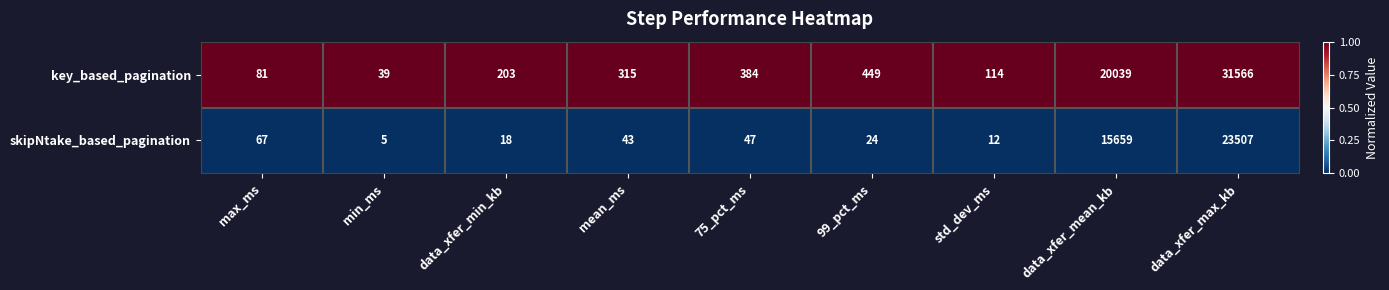

At which category is the sum across all series the highest?

data_xfer_max_kb